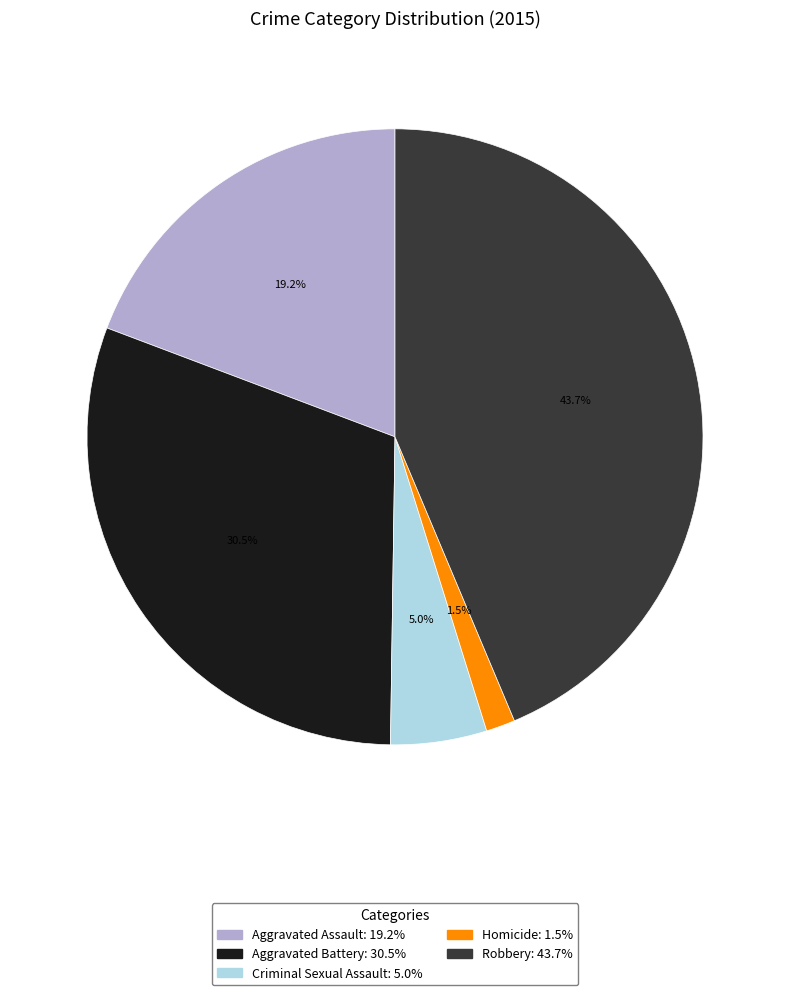

Does any single category account for the majority?

No